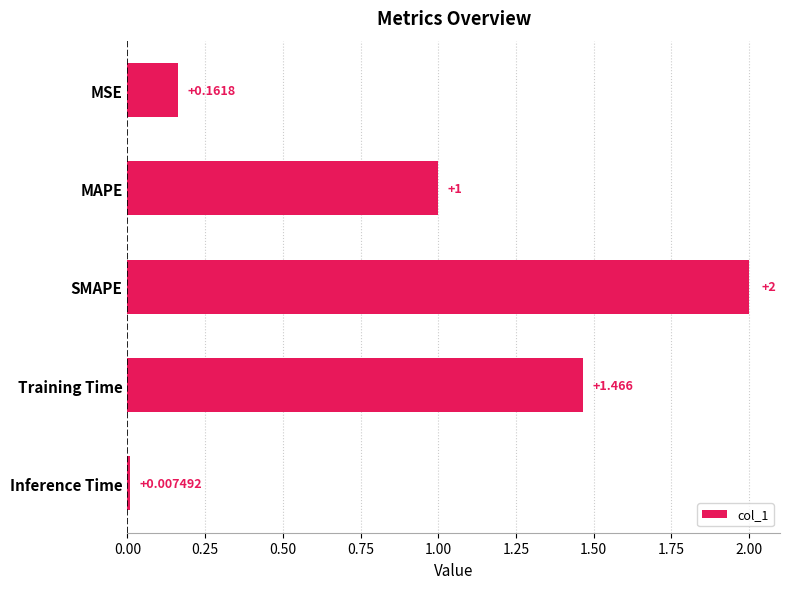

Does the chart contain stacked bars?

No